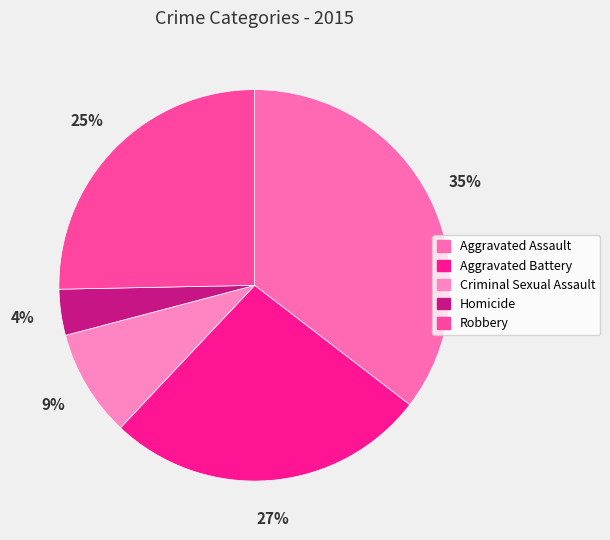

The Aggravated Battery slice represents 35% of the pie. True or false?

False